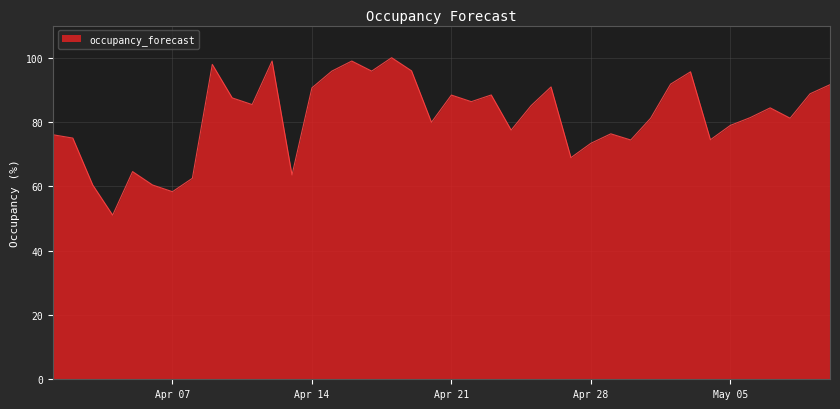

What is the difference between the maximum and minimum values?

49.0